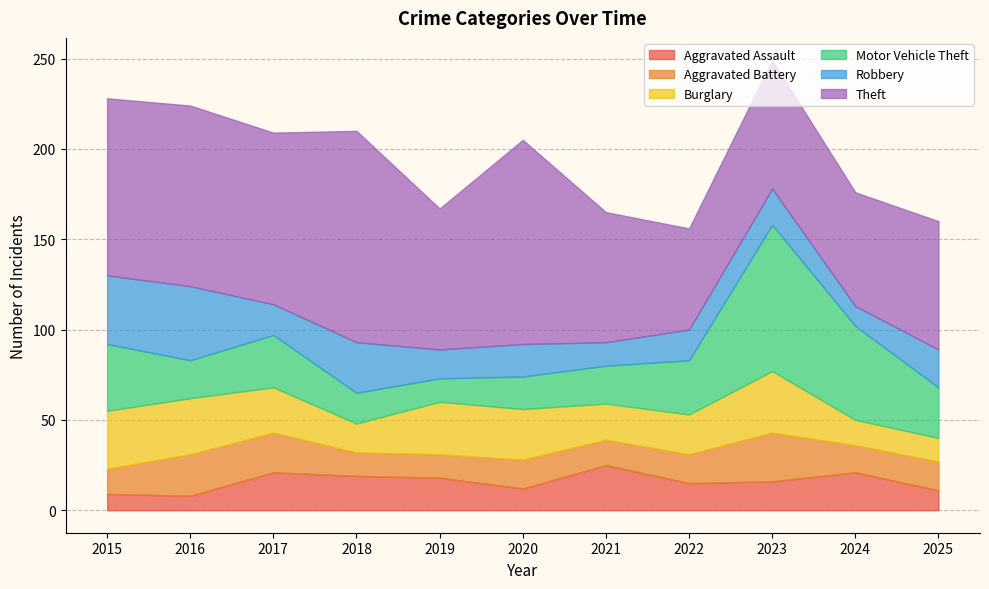

What is the minimum value shown in the chart?

8